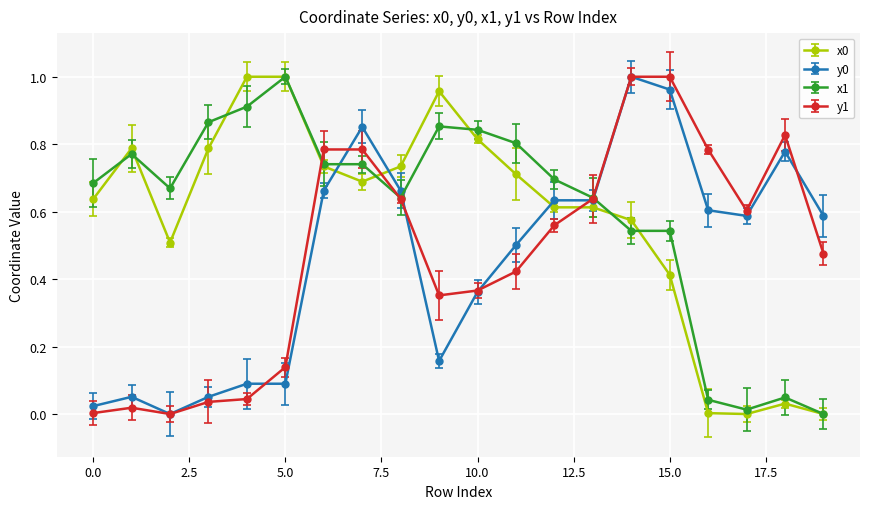

What is the sum of all x1 values?

12.0